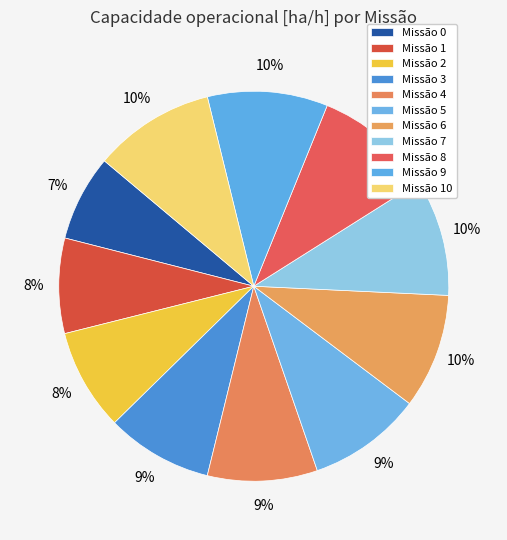

Count the number of slices in the pie.

11